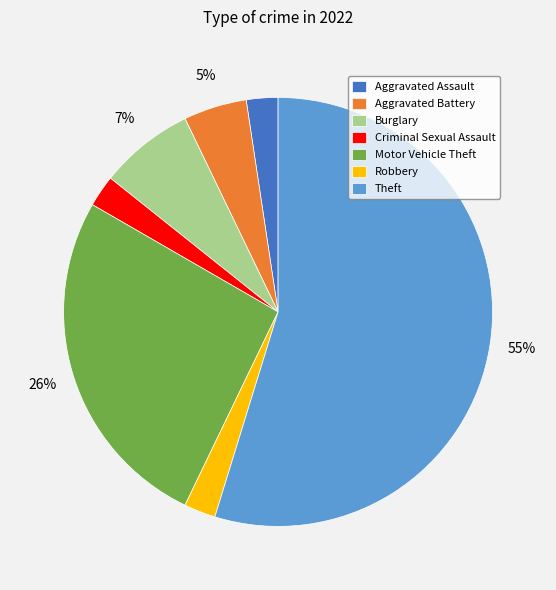

Count the number of slices in the pie.

7